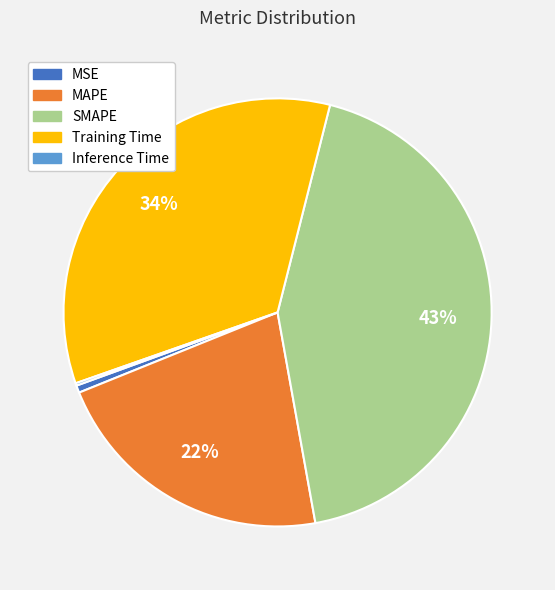

Does any single category account for the majority?

No